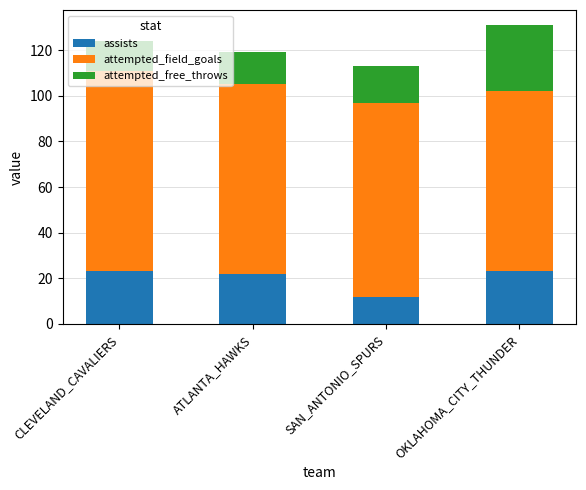

The assists series shows 33 at OKLAHOMA_CITY_THUNDER. True or false?

False